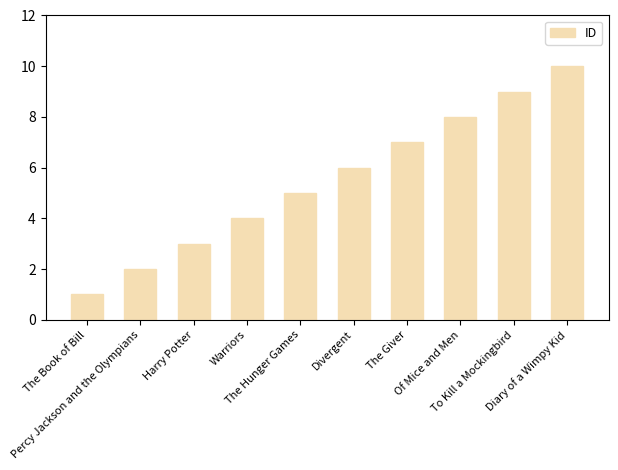

How many values are below 6?

5